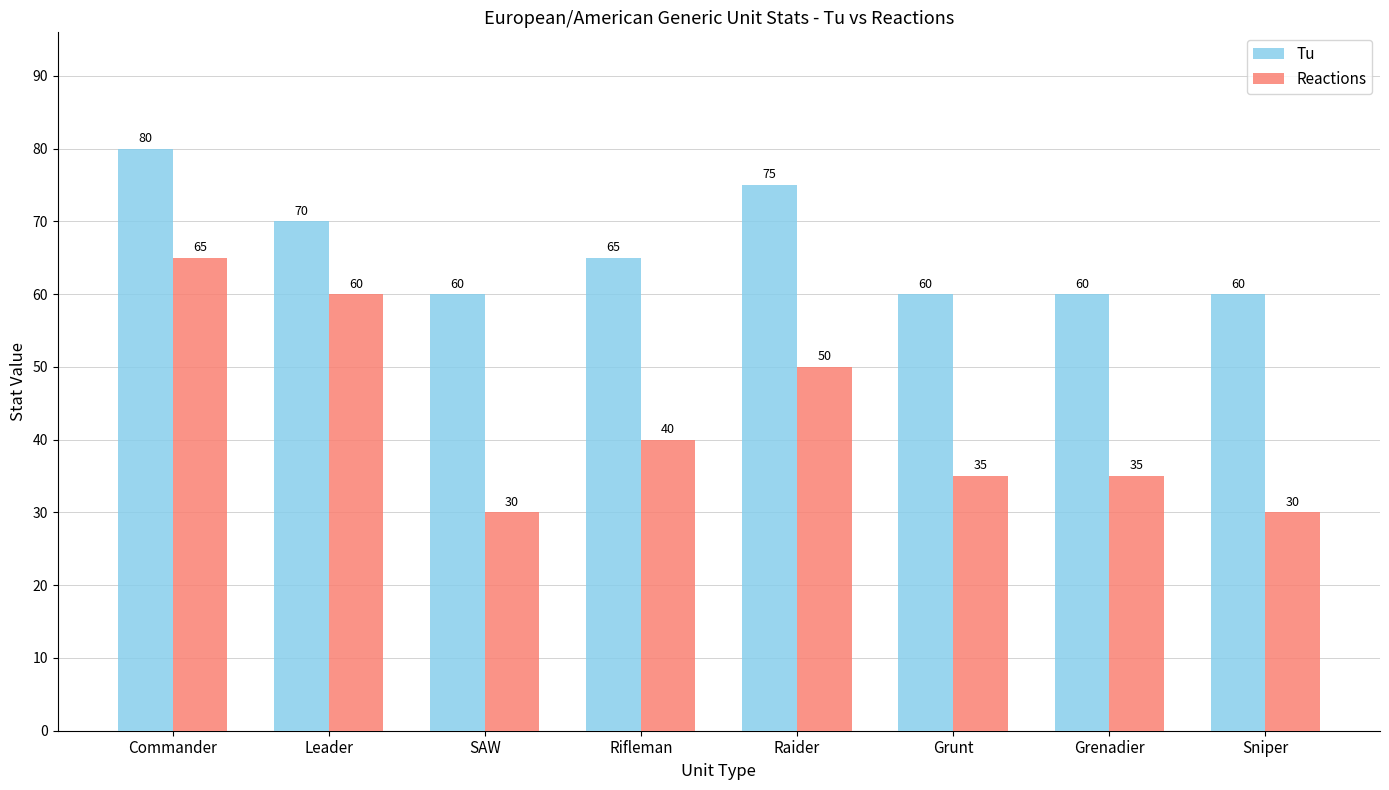

At how many categories does at least one series exceed 68?

3